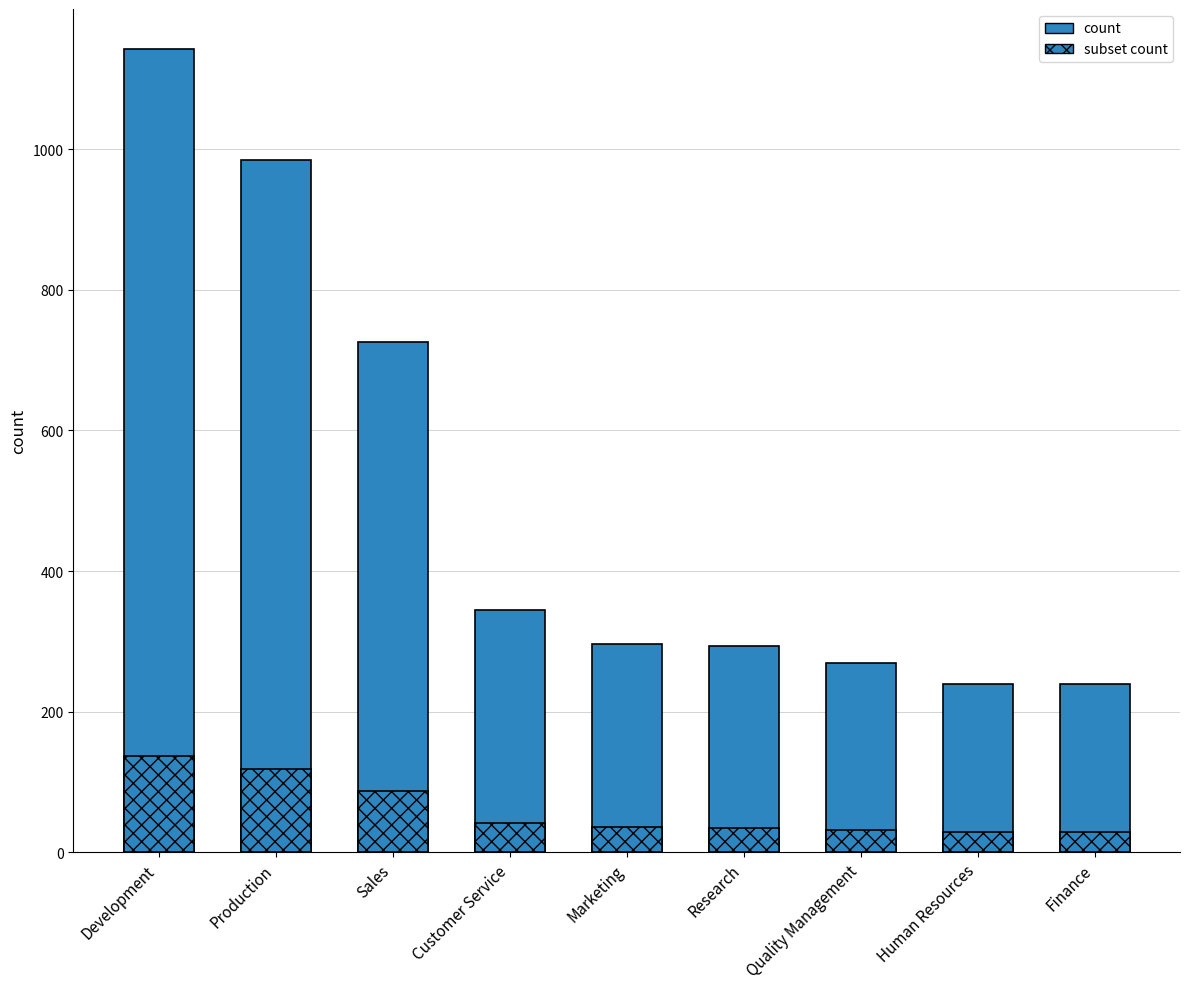

What value does the subset count series have at Sales?

87.1